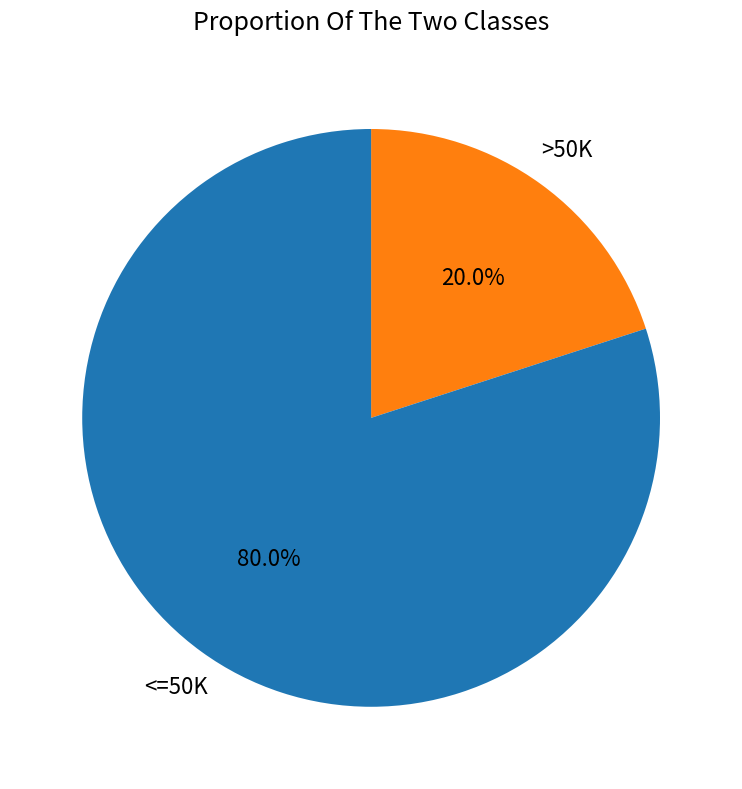

Is >50K the majority of the pie?

No